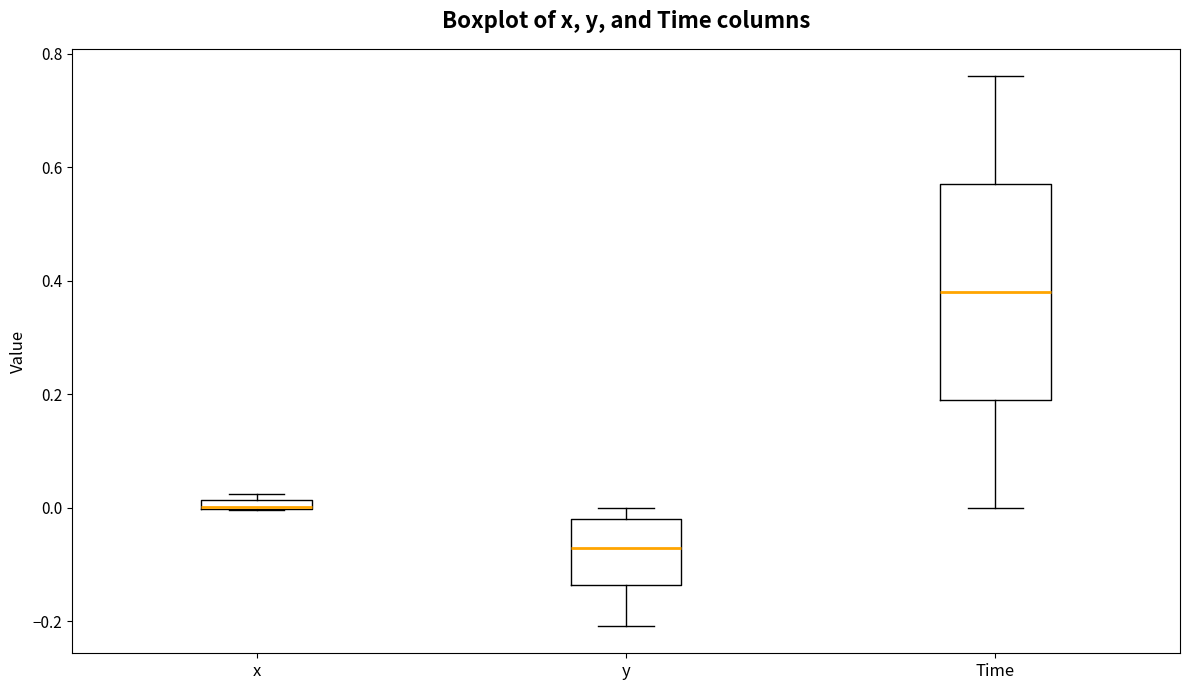

Which box is the tallest, from its lower edge to its upper edge?

Time